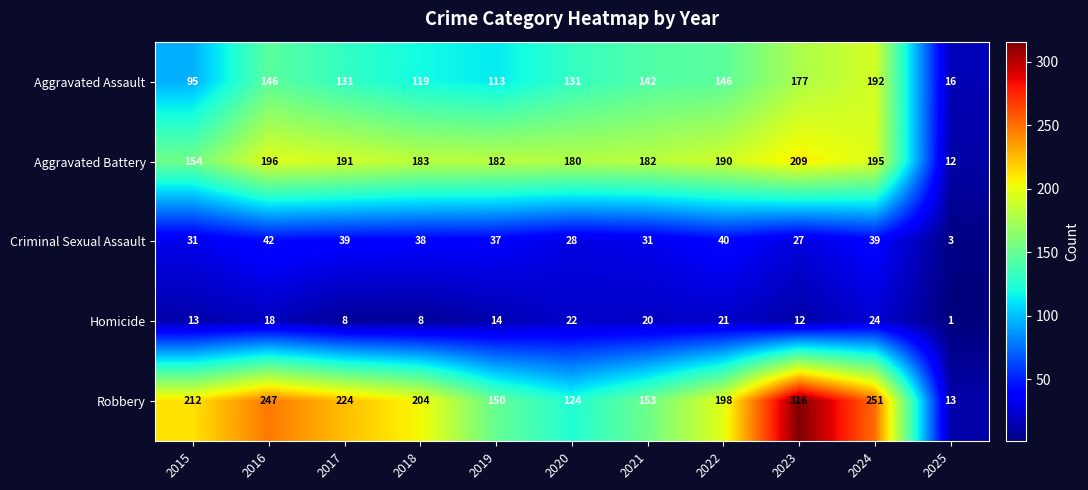

The value of Aggravated Assault at 2018 is 176. True or false?

False